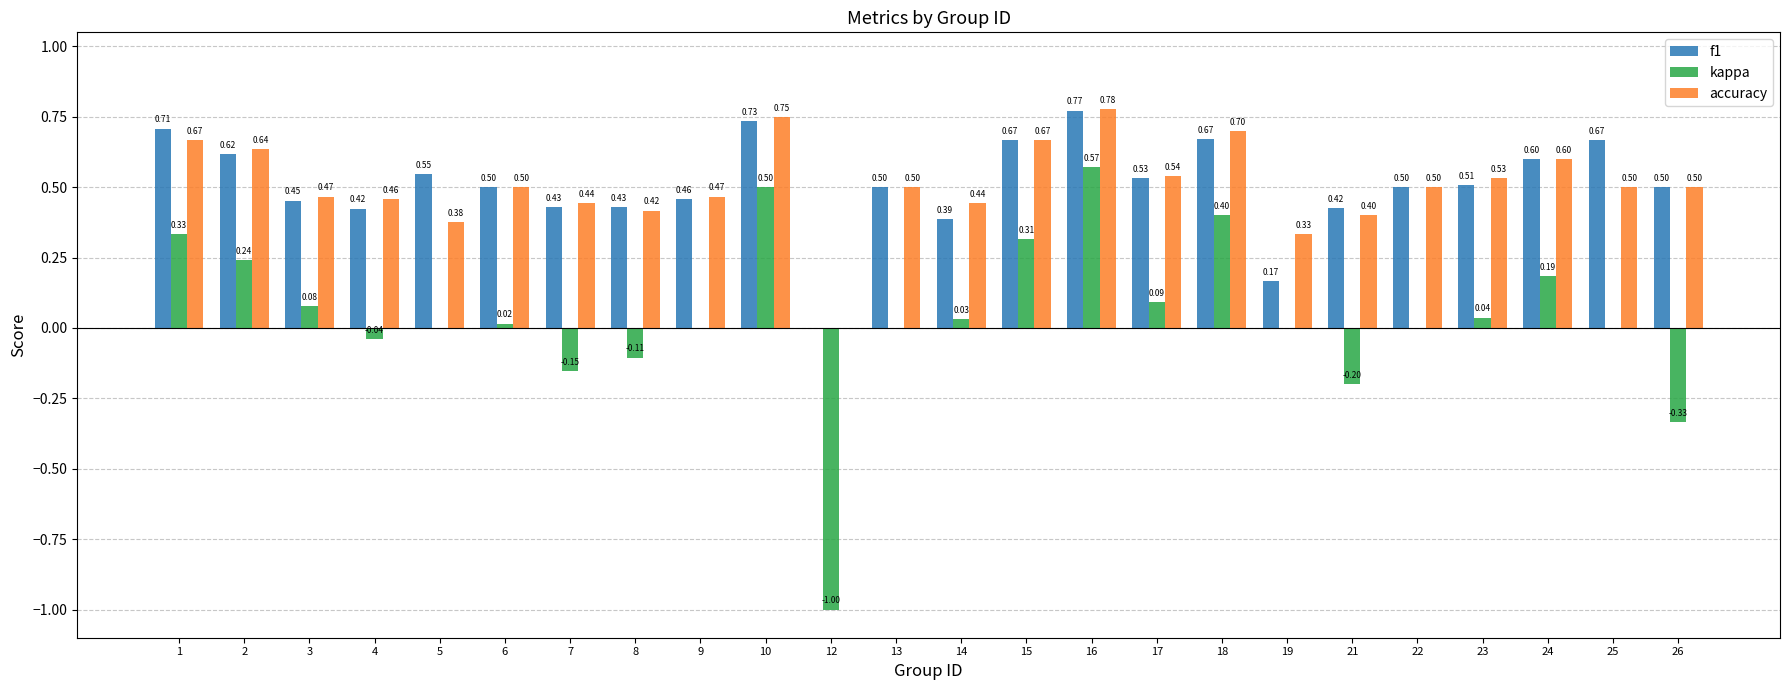

Which series changed the most between 21 and 25?

f1